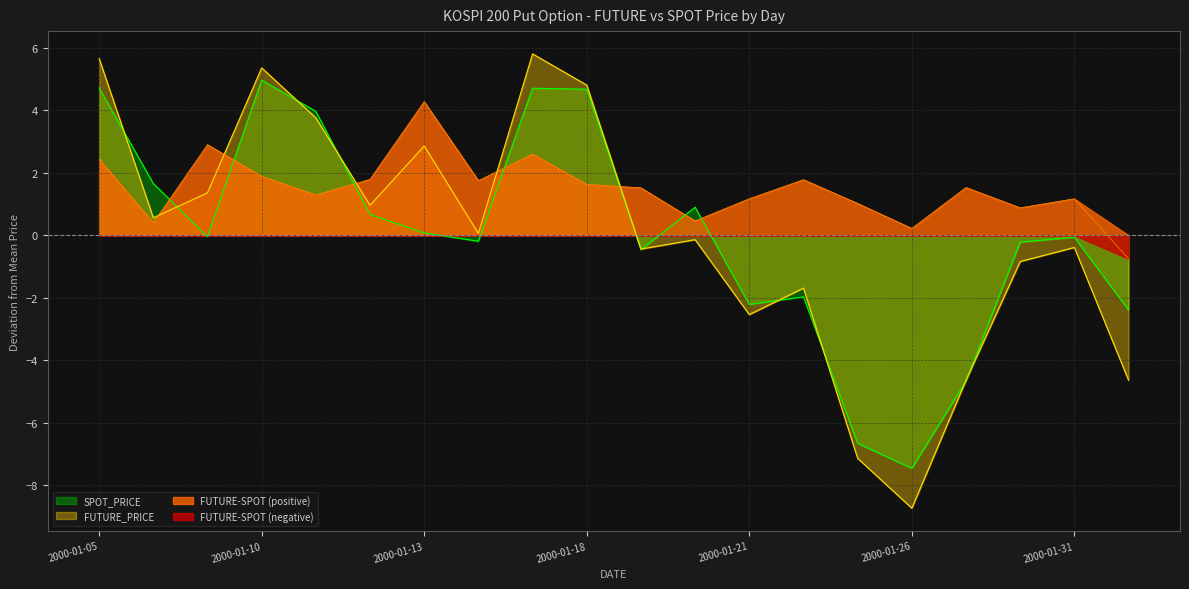

What is the sum of the FUTURE_PRICE values at 2000-01-05 and 2000-01-26?

-3.1